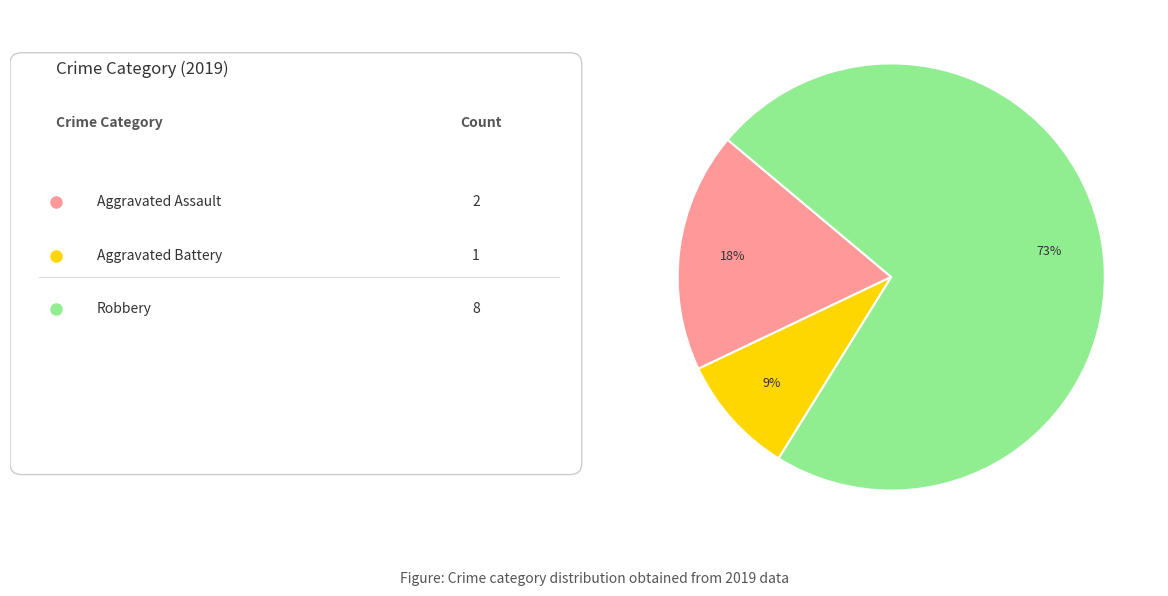

Does any single category account for the majority?

Yes